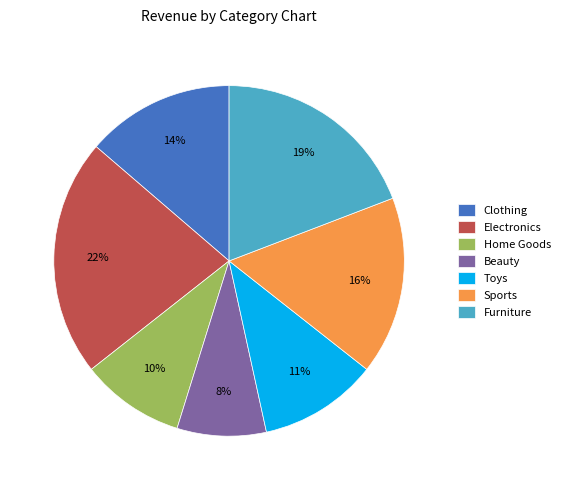

What is the smallest slice in the pie chart?

Beauty